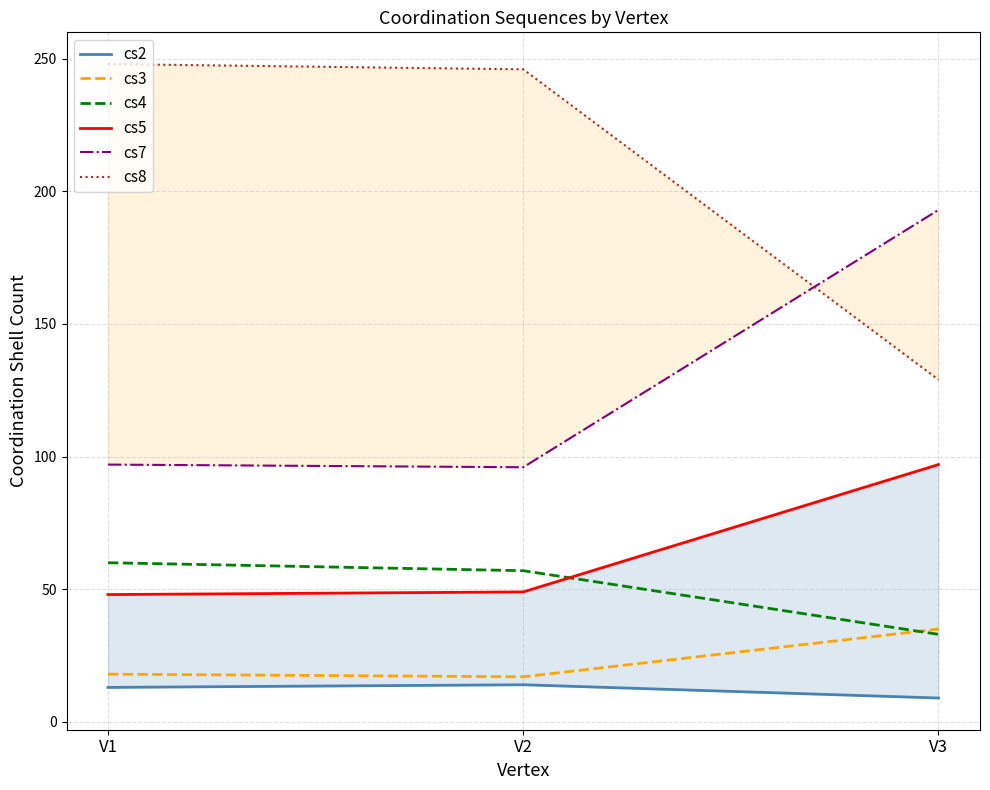

The value of cs4 at V1 is 16. True or false?

False